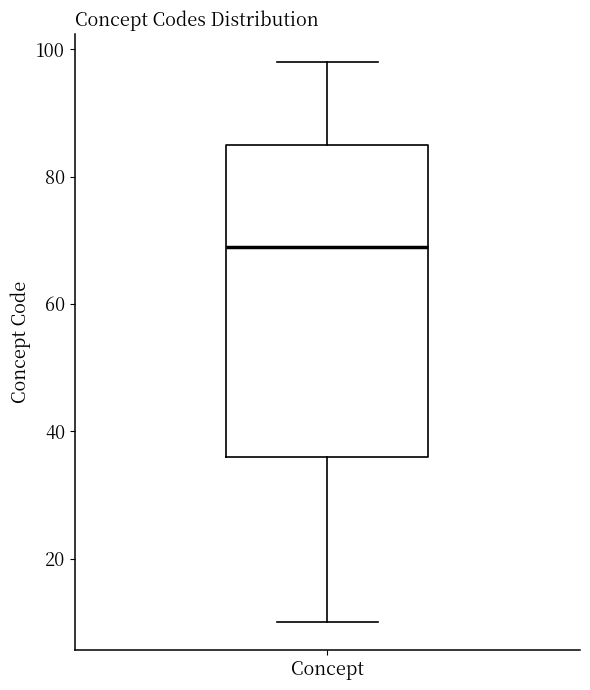

Where is the lower edge of the box for Concept on the y-axis? The values are not printed on the chart, so give them approximately, as read against the axis.

36